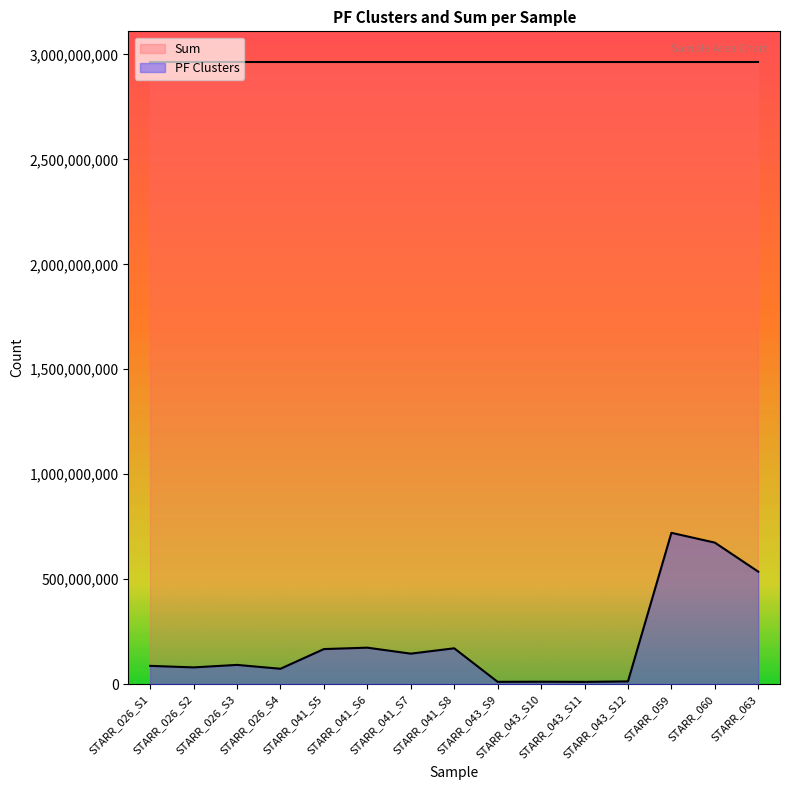

How many interior local valleys (lower than both neighbors) does the data have?

5